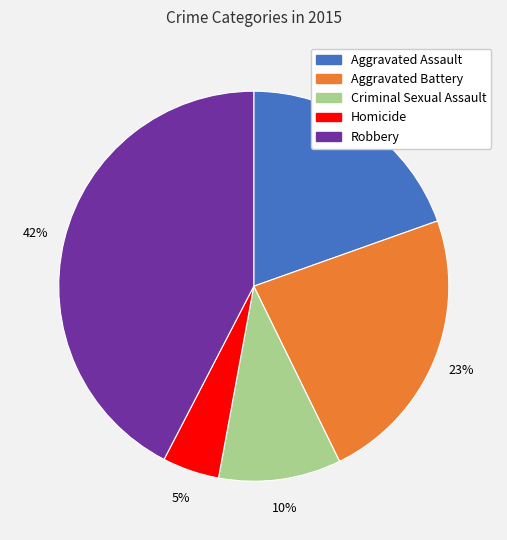

Do Criminal Sexual Assault and Robbery together represent more than half of the pie?

Yes